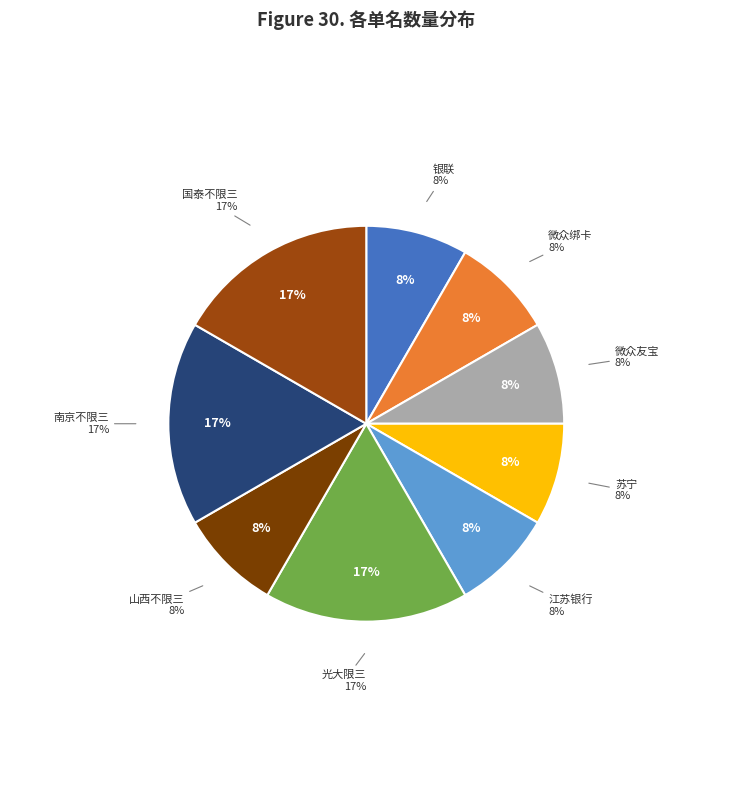

To the nearest percent, what is the difference between the largest and smallest slice percentages?

8%